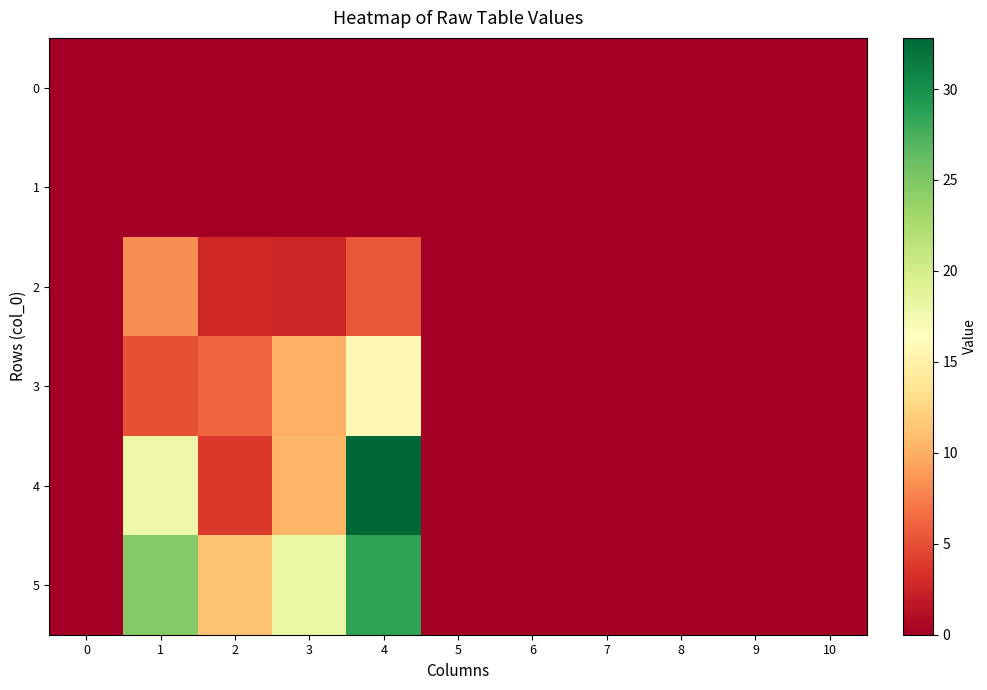

Which series has the largest total across all categories?

5